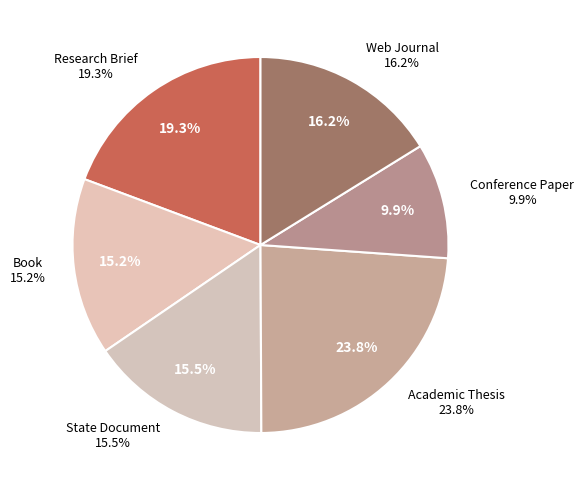

Does Web Journal account for over 50% of the chart?

No